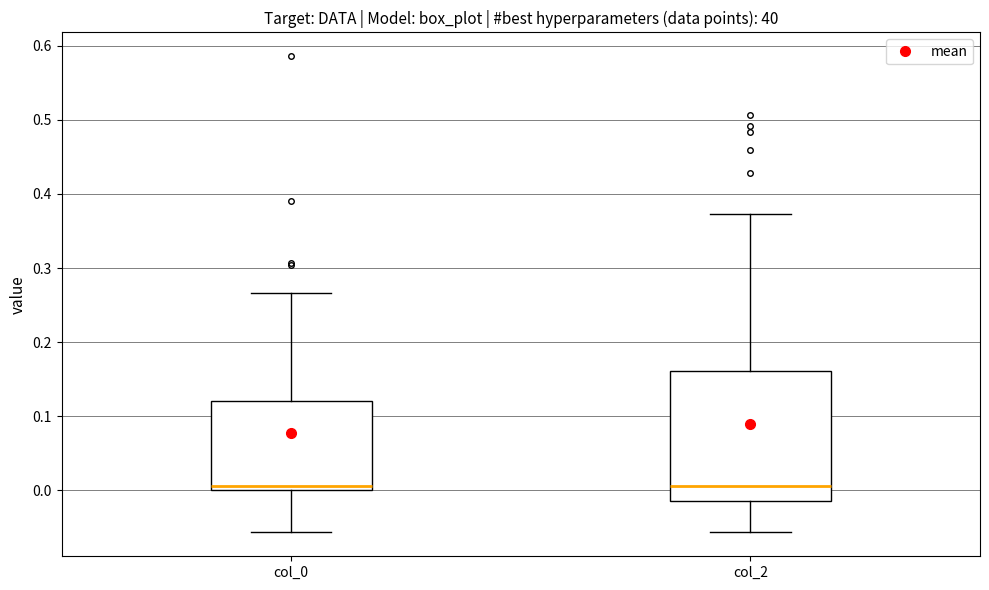

Reading left to right, read every box against the y-axis: the position of its median line, the range the box covers, and the ends of its whiskers. The values are not printed on the chart, so give them approximately, as read against the axis.

col_0: median 0.01, box 0.00 to 0.12, whiskers -0.06 to 0.27
col_2: median 0.01, box -0.01 to 0.16, whiskers -0.06 to 0.37